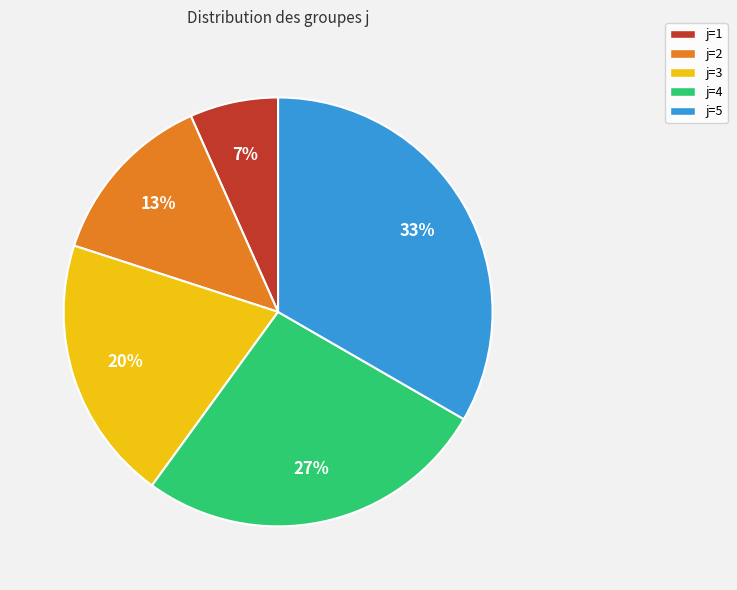

To the nearest percent, what percentage of the pie is j=1?

7%